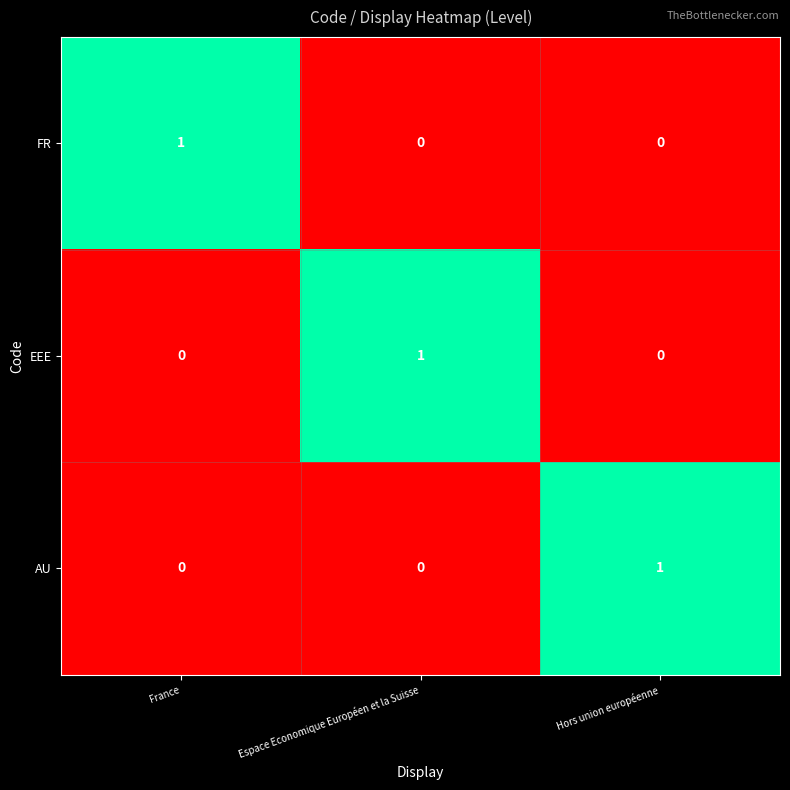

Is it true that AU equals 0 at France?

True